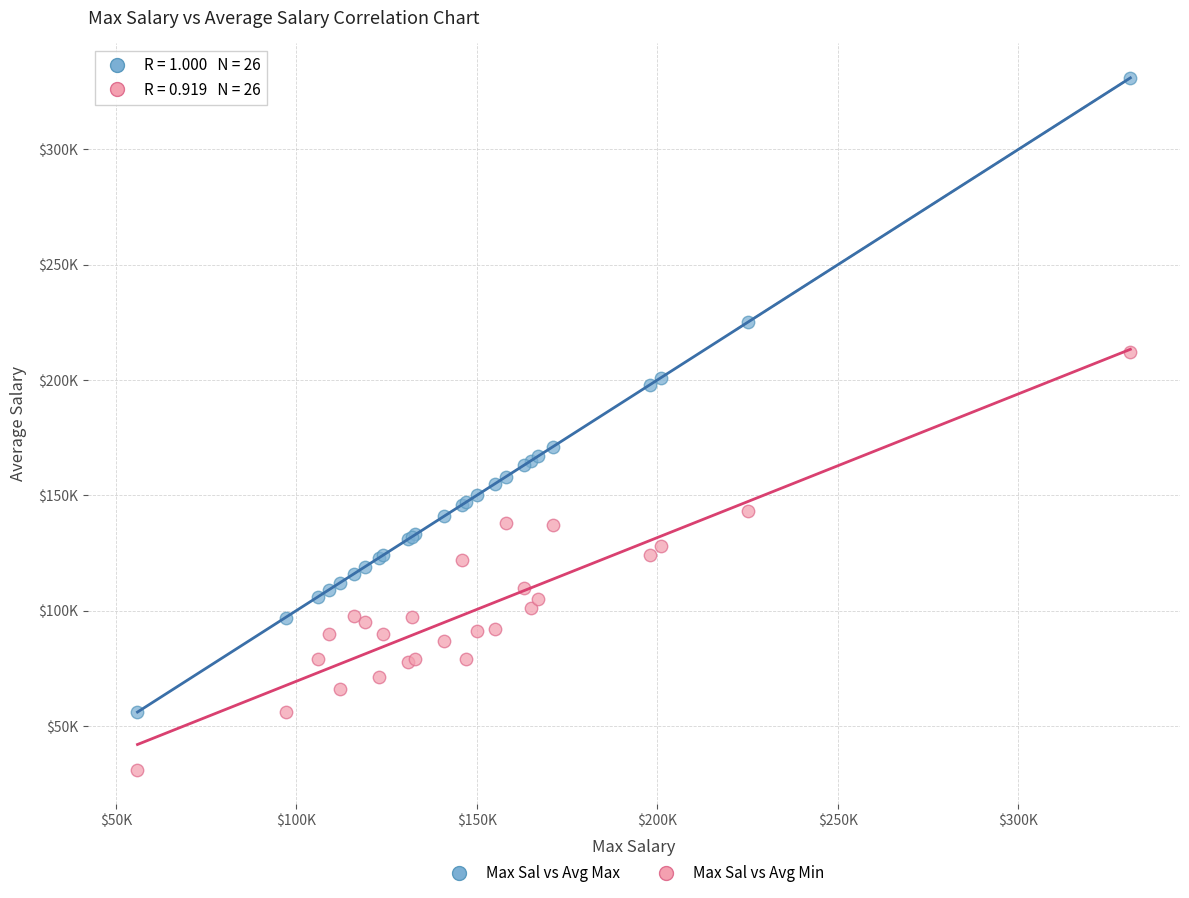

Which series contains the lowest Y value?

Max Sal vs Avg Min